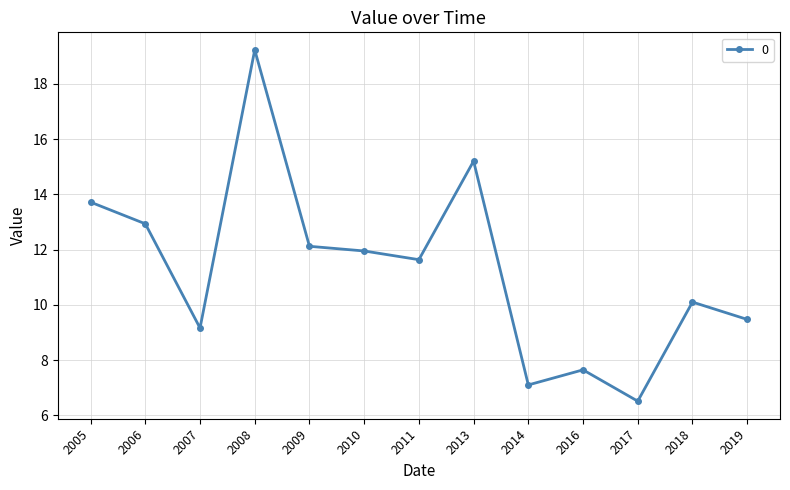

Which has a higher value, 2016 or 2018?

2018